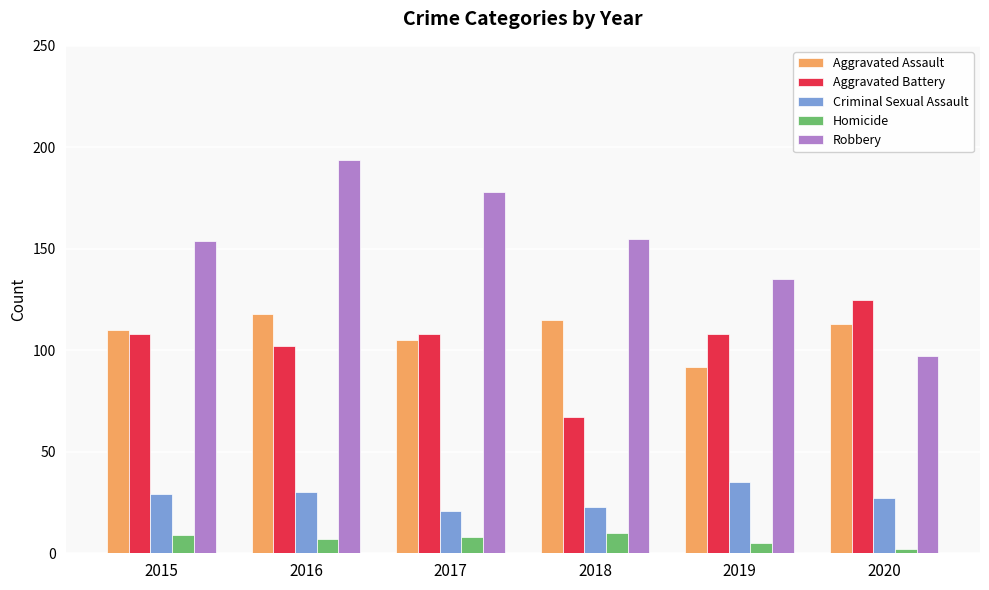

What is the spread (max minus min) of values at 2015?

145